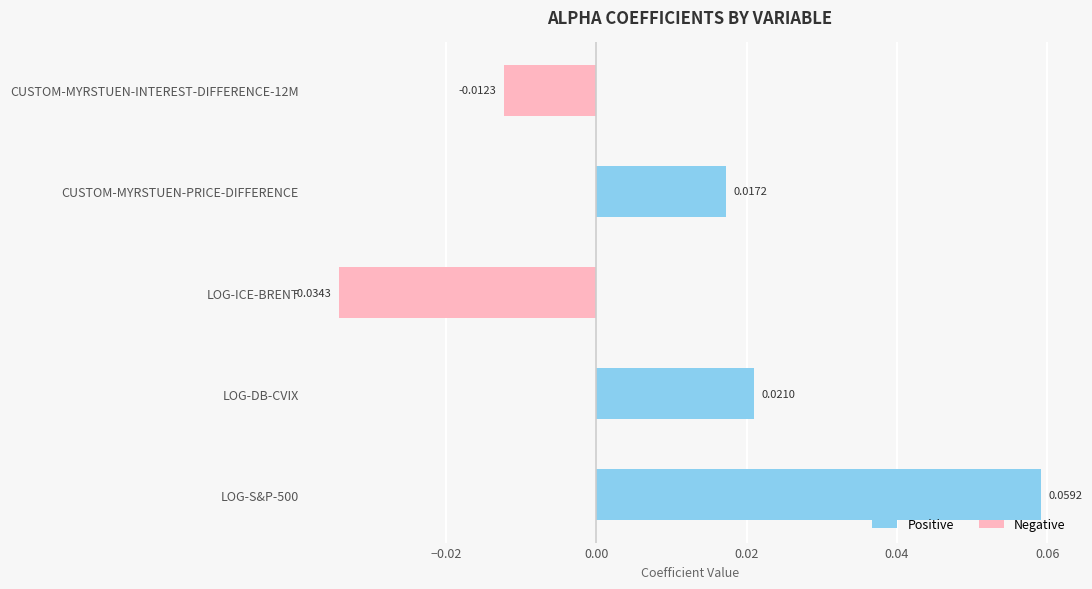

Are the bars grouped side by side (vs. stacked)?

No